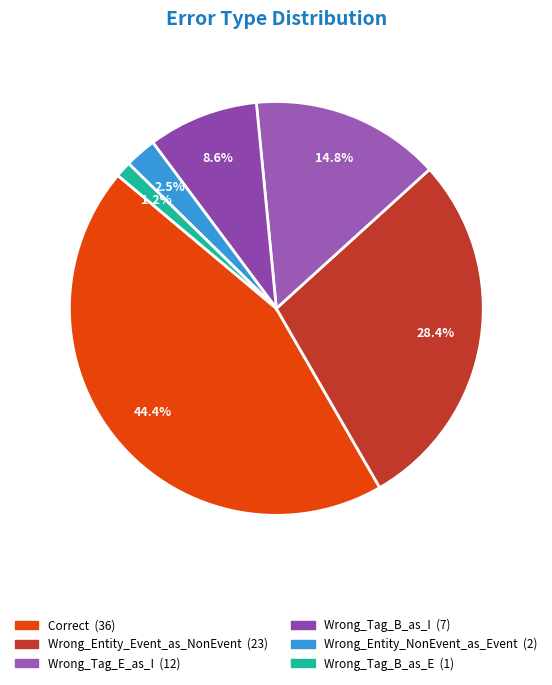

Is there a majority slice in this chart?

No